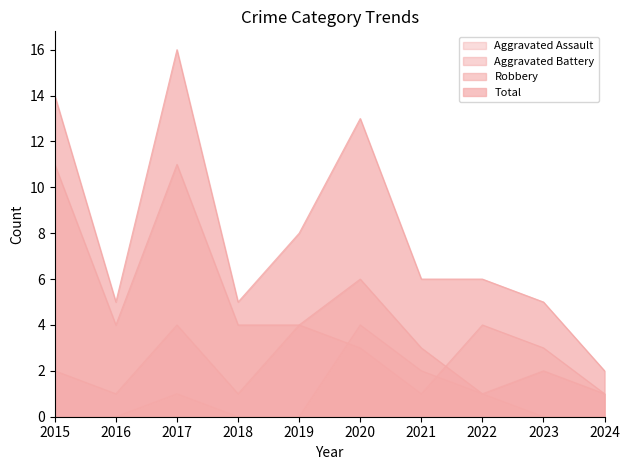

Does the chart display data point markers on the line(s)?

No